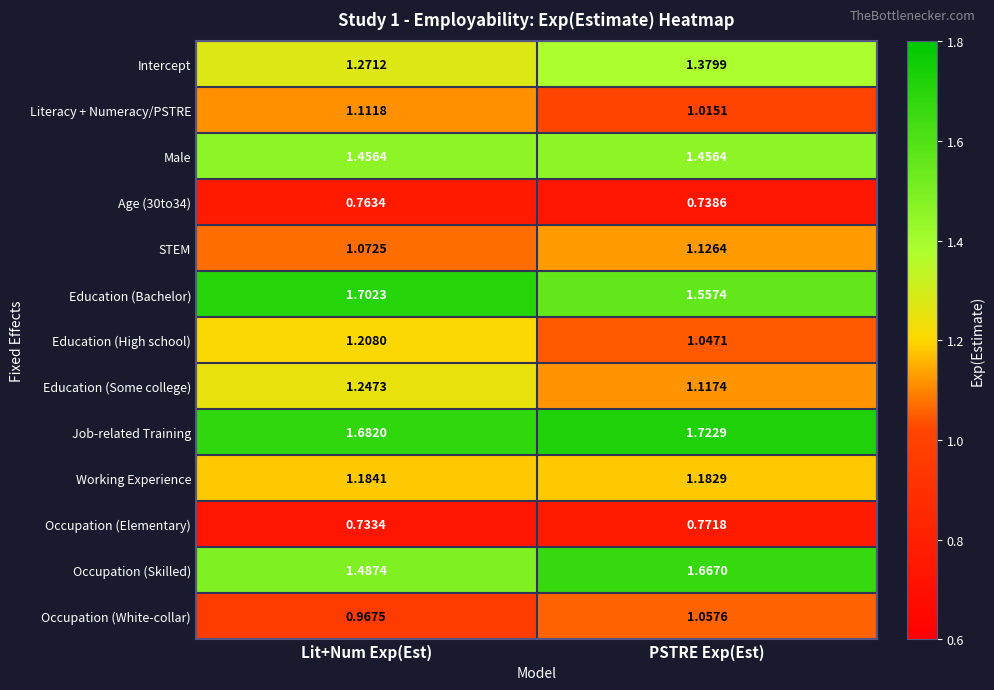

Where is STEM nearest to the value 1?

Lit+Num Exp(Est)